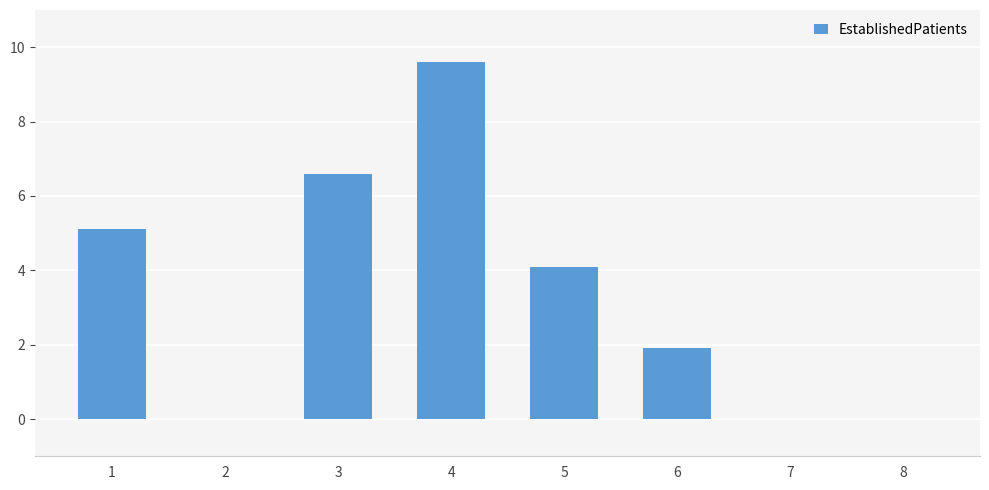

What is the sum of all values?

27.3